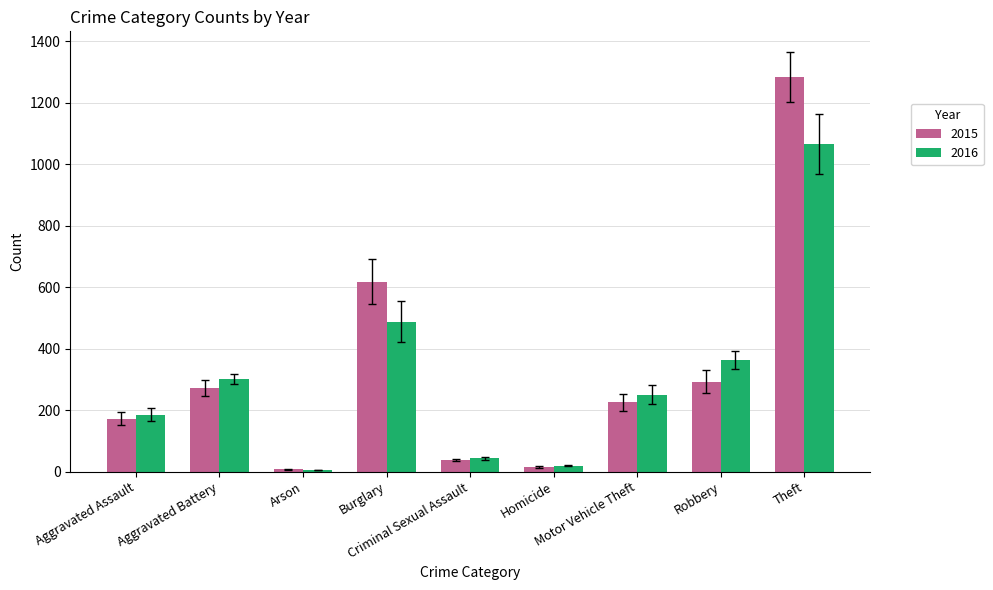

Which series has the widest spread of values?

2015